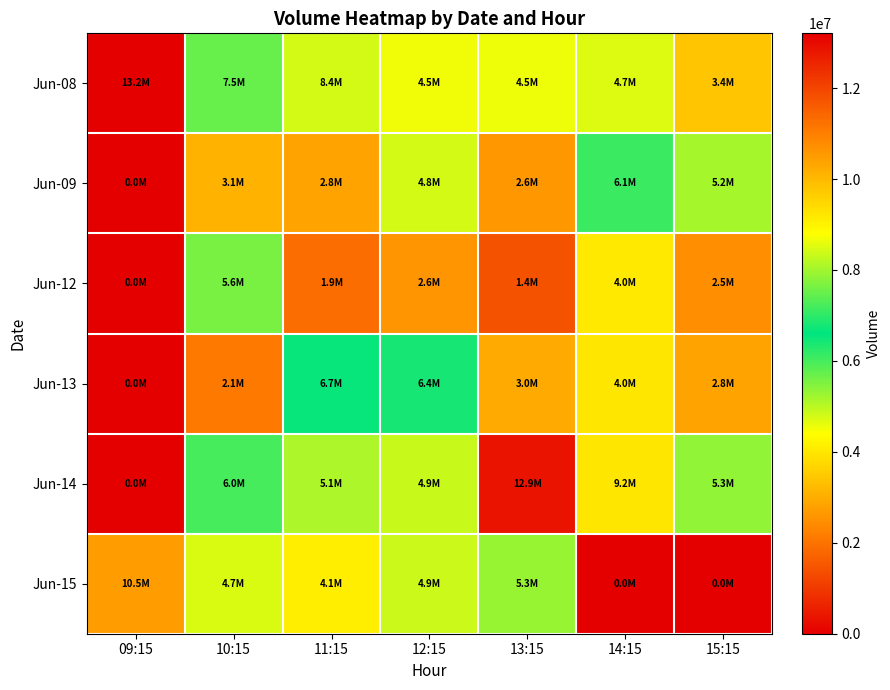

At how many categories does at least one series exceed 11934966?

2